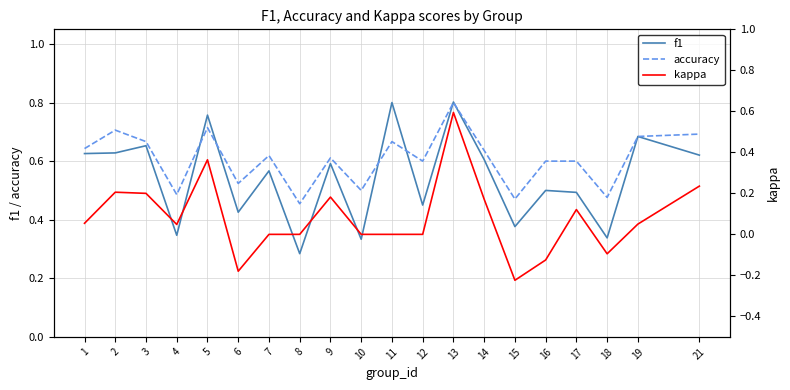

Where does the kappa series first go above 0?

1